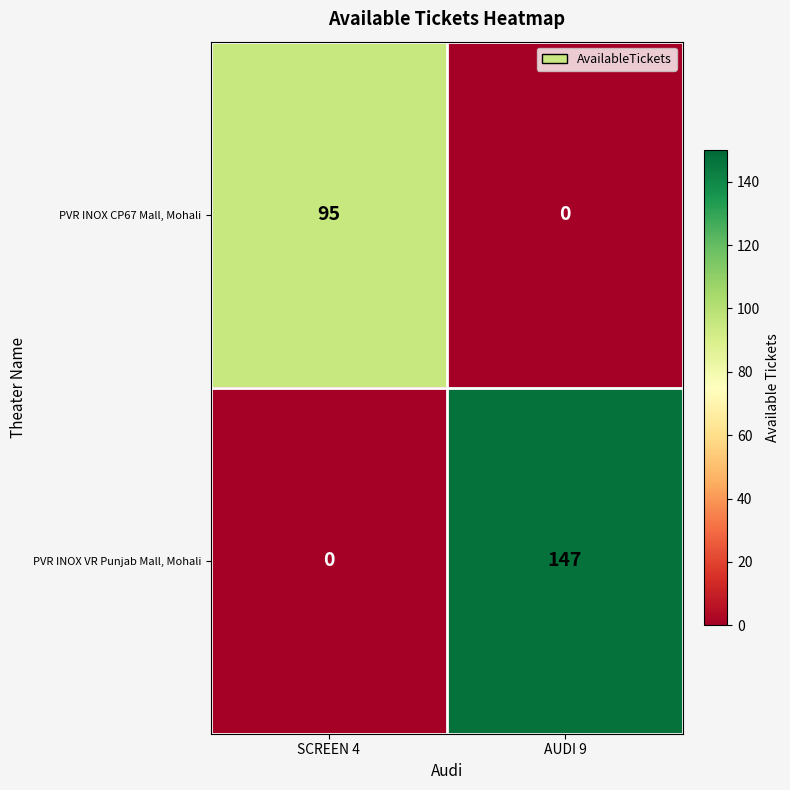

How many values in the PVR INOX CP67 Mall, Mohali series are below 95?

1